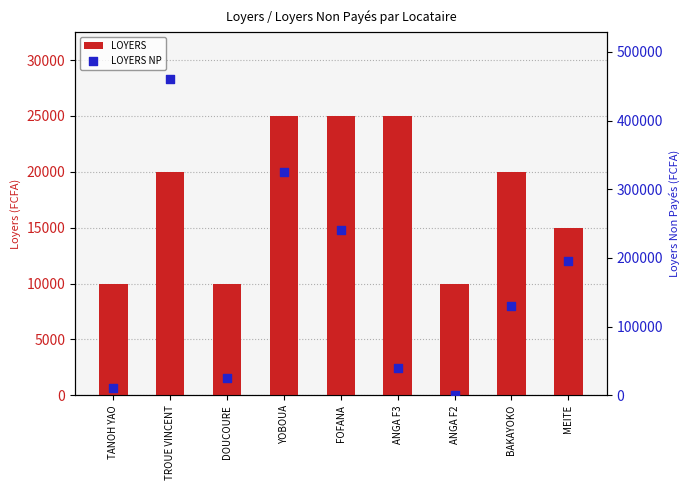

Which series reaches the maximum Y coordinate?

LOYERS NP